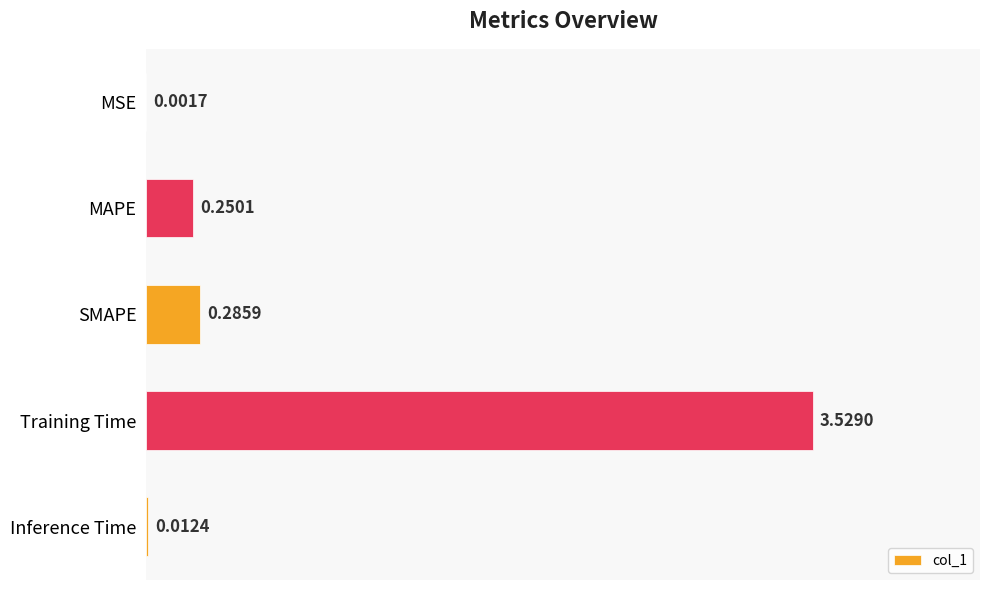

What is the sum of the values at MAPE and Training Time?

3.8